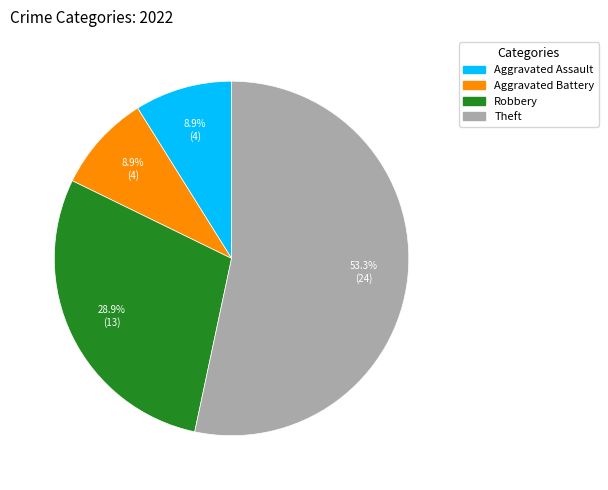

Which slice is the largest?

Theft